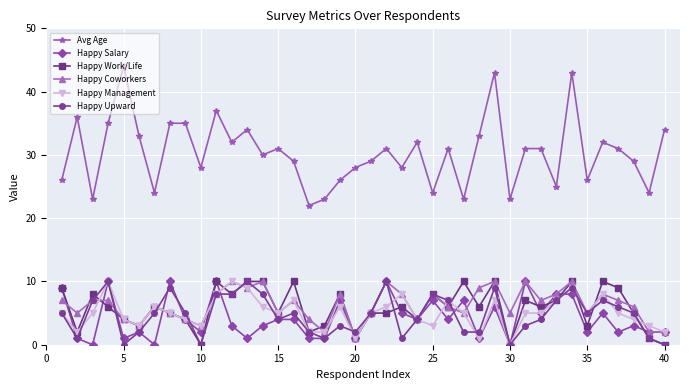

True or false: Happy Management and Happy Coworkers intersect in this chart.

True